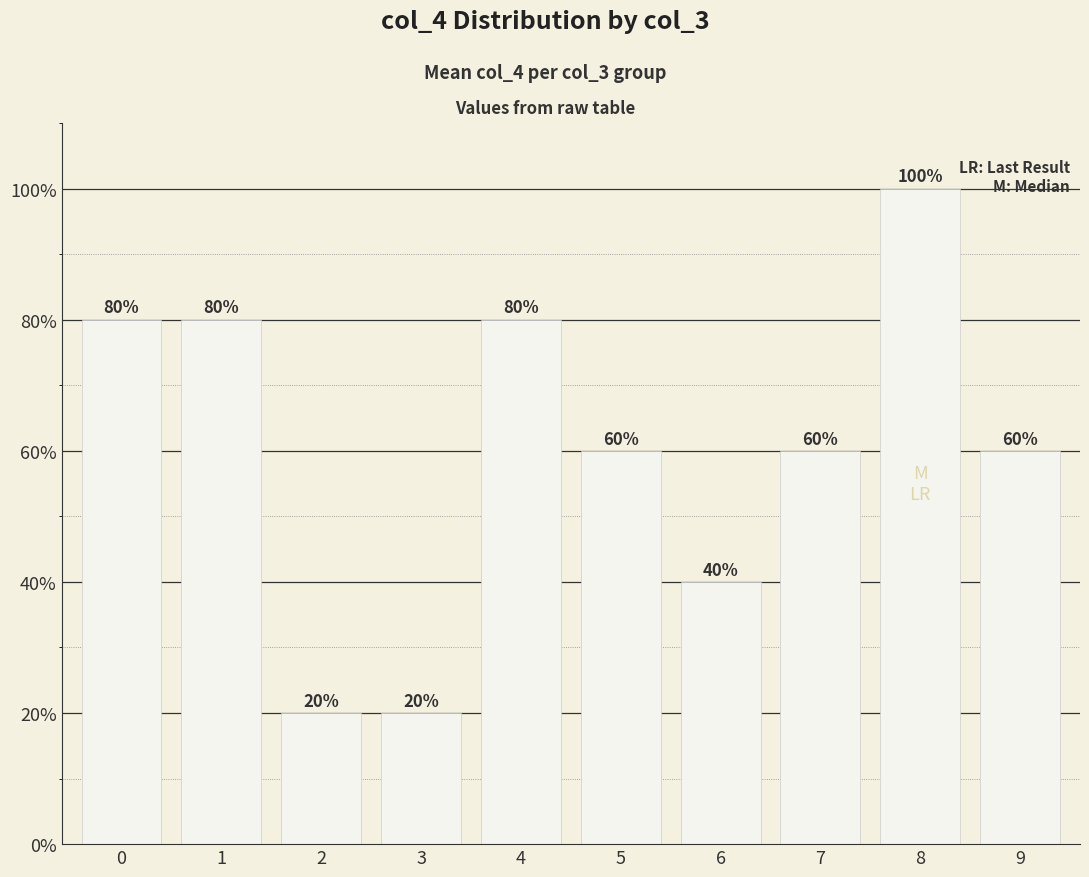

How many data points are above 60?

7